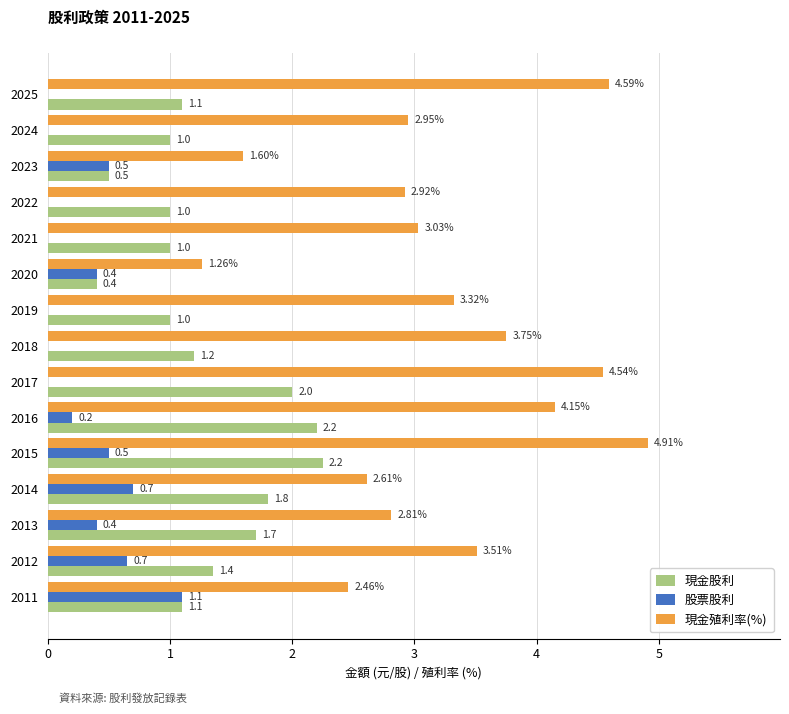

Which series has the largest total across all categories?

現金殖利率(%)